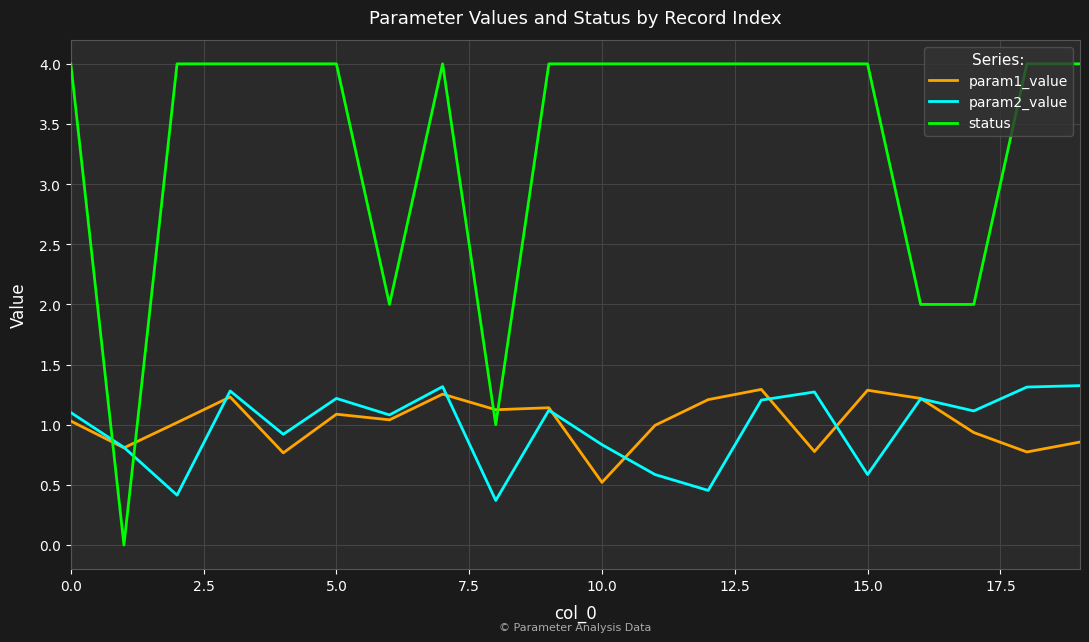

What is the greatest value displayed?

4.0